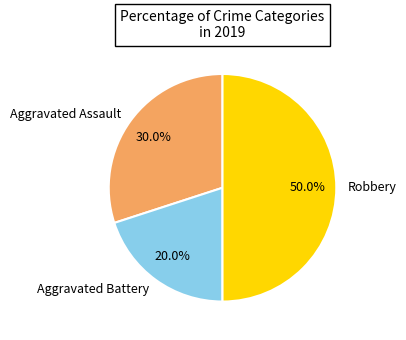

Does Aggravated Battery represent more than half of the total?

No